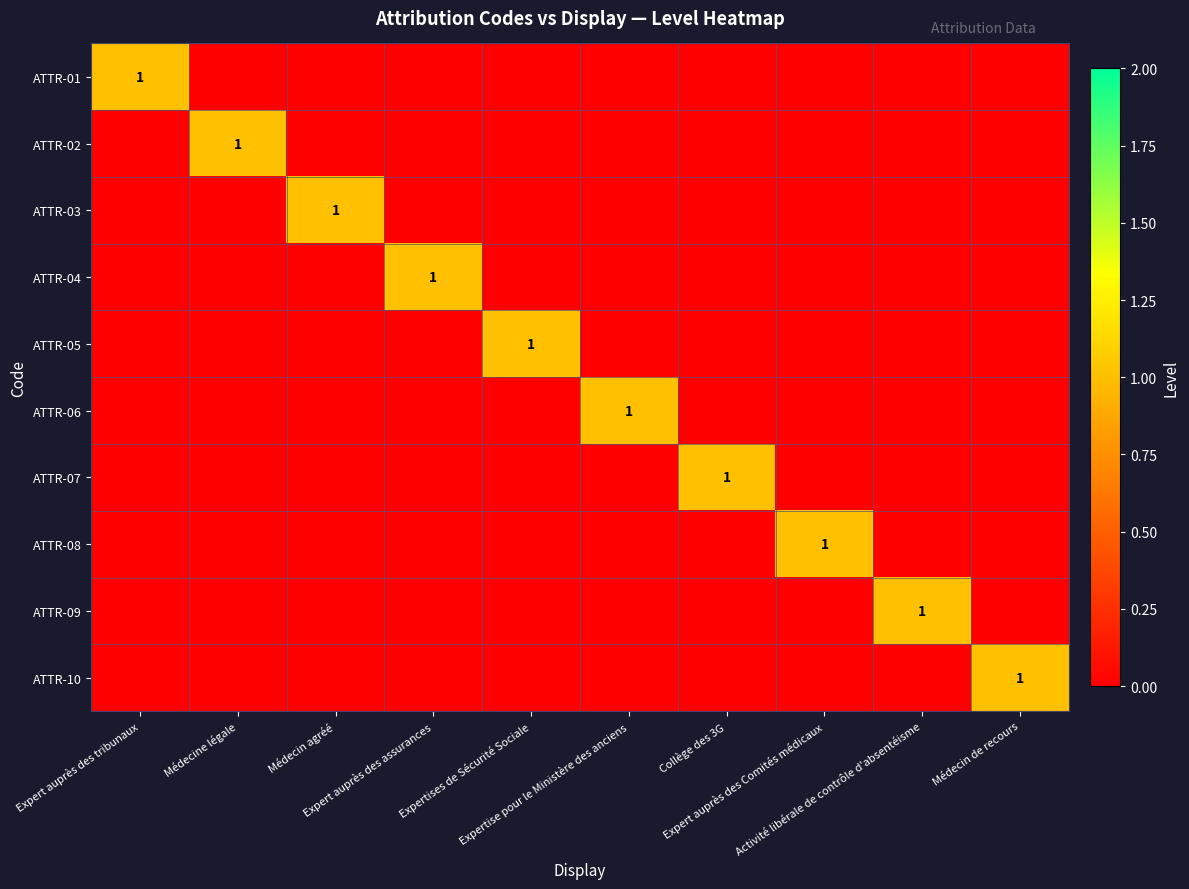

The value of ATTR-05 at Expert auprès des tribunaux is -1. True or false?

False